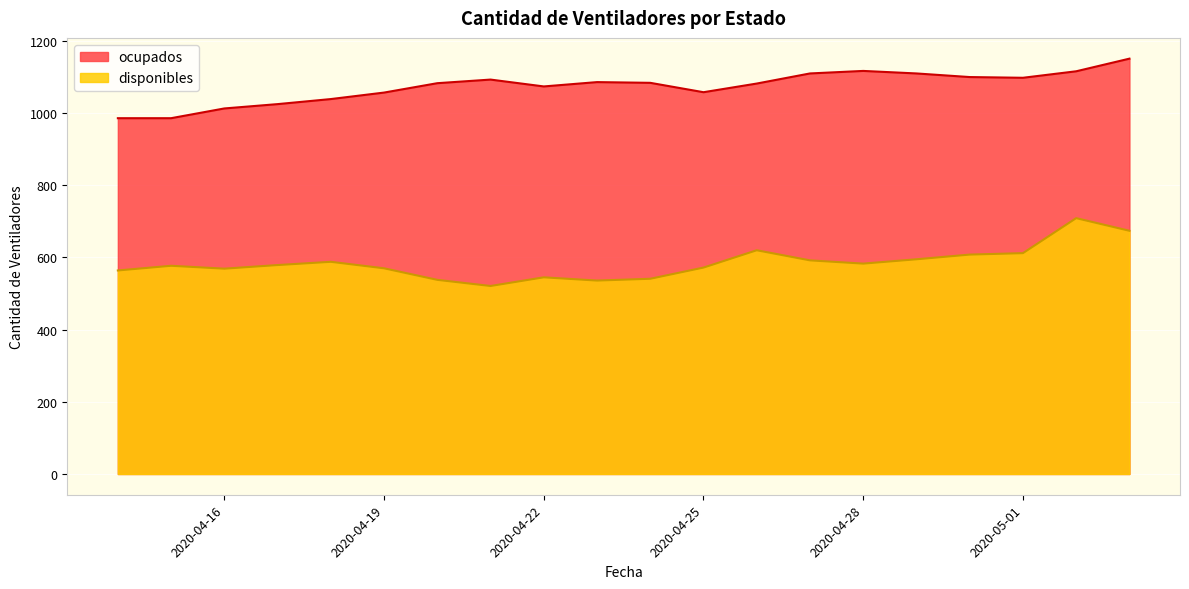

How many categories are shown in the chart?

20